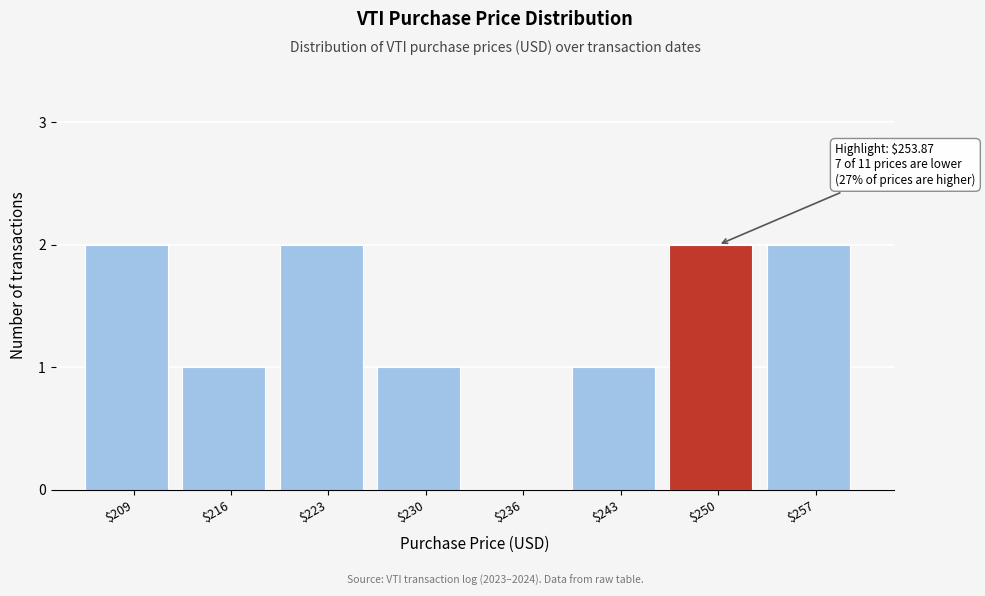

The value at $209 is 2. True or false?

True